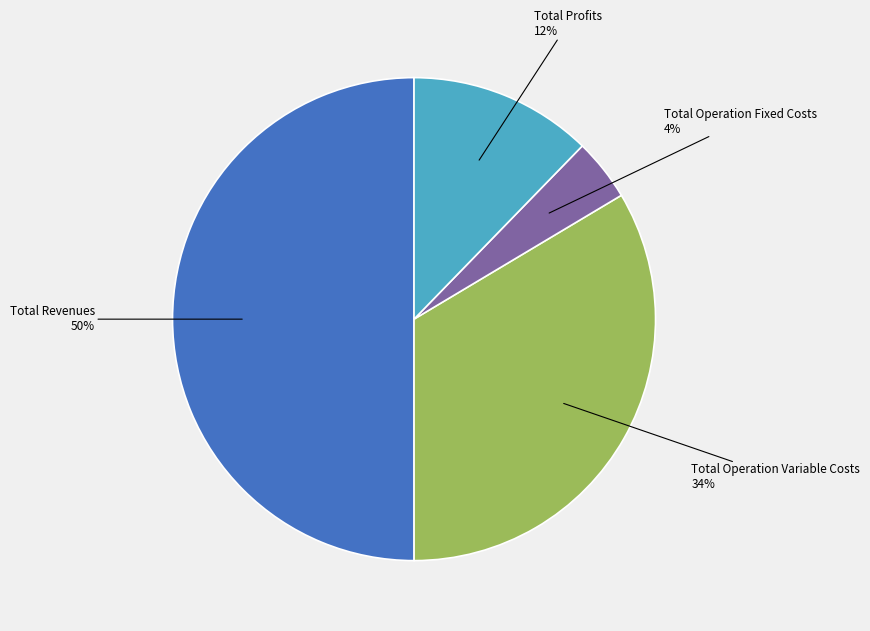

To the nearest percent, what is the difference between the largest and smallest slice percentages?

46%